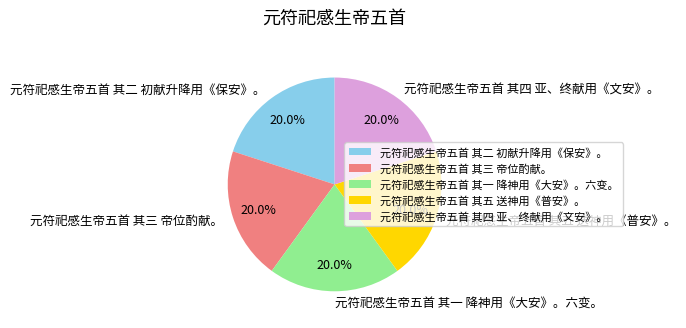

Do 元符祀感生帝五首 其三 帝位酌献。 and 元符祀感生帝五首 其四 亚、终献用《文安》。 together represent more than half of the pie?

No